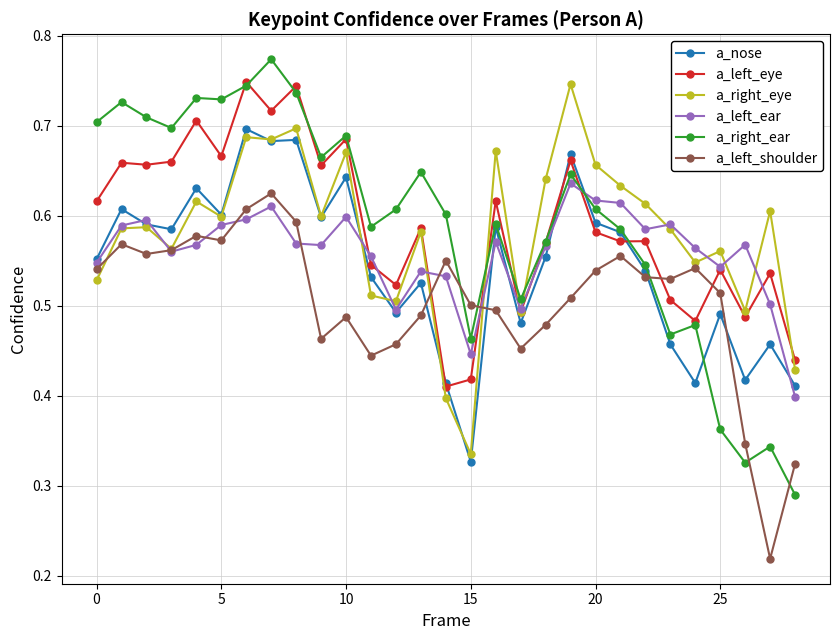

Which series ends up on top after the final intersection of a_right_eye and a_right_ear?

a_right_eye